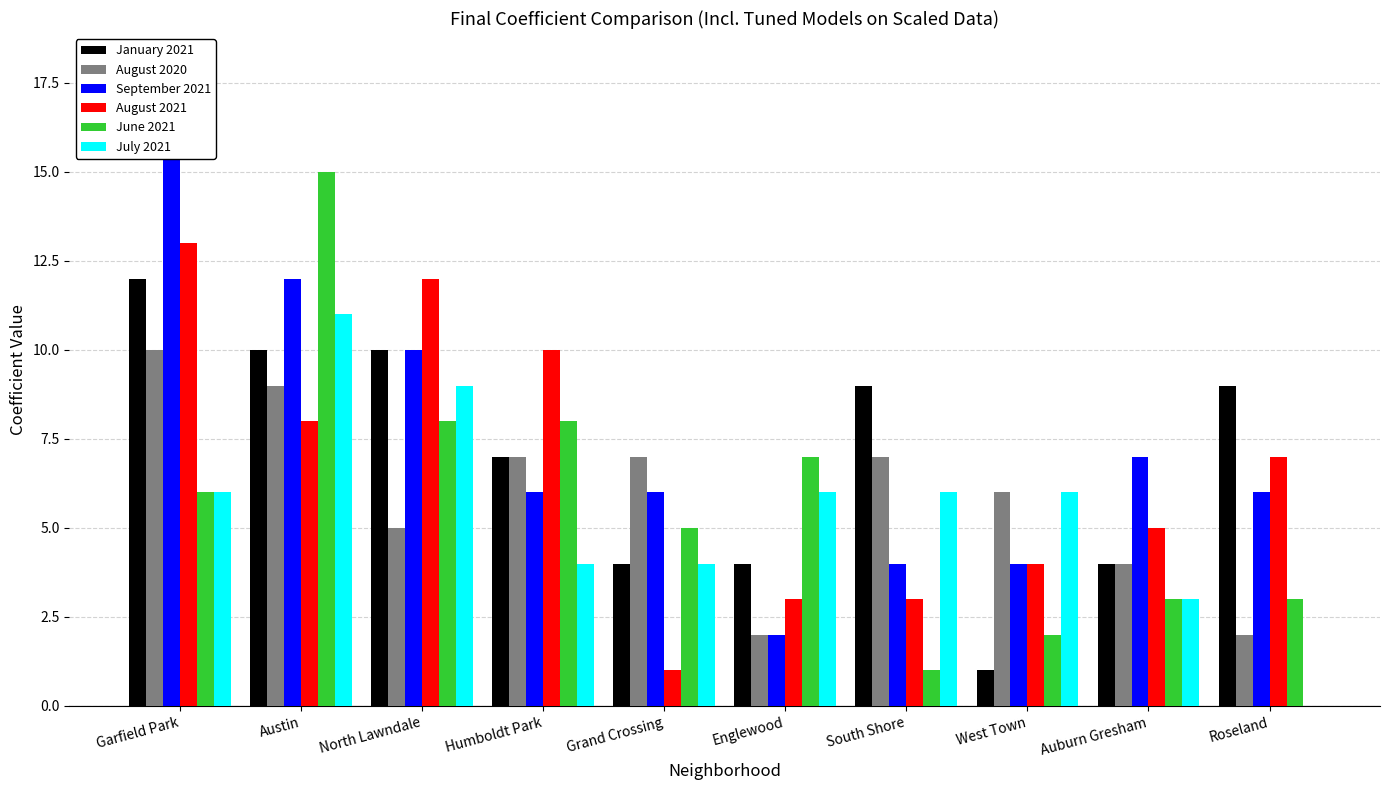

Is the value of September 2021 at Garfield Park greater than the value of January 2021 at South Shore?

Yes